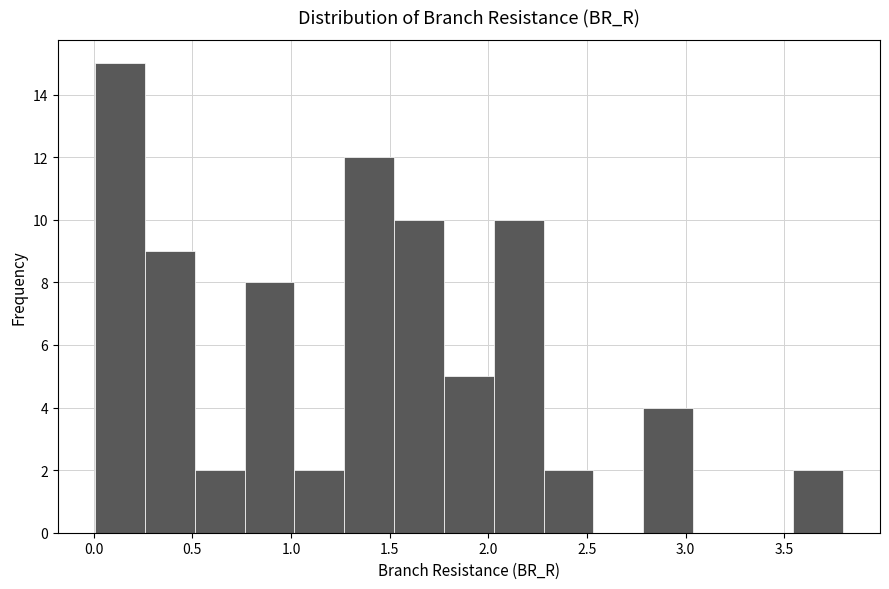

How tall is the bar that spans 2.80 to 3.05 on the x-axis? Neither the bar edges nor the heights are printed on the chart, so give them approximately, as read against the axes.

4